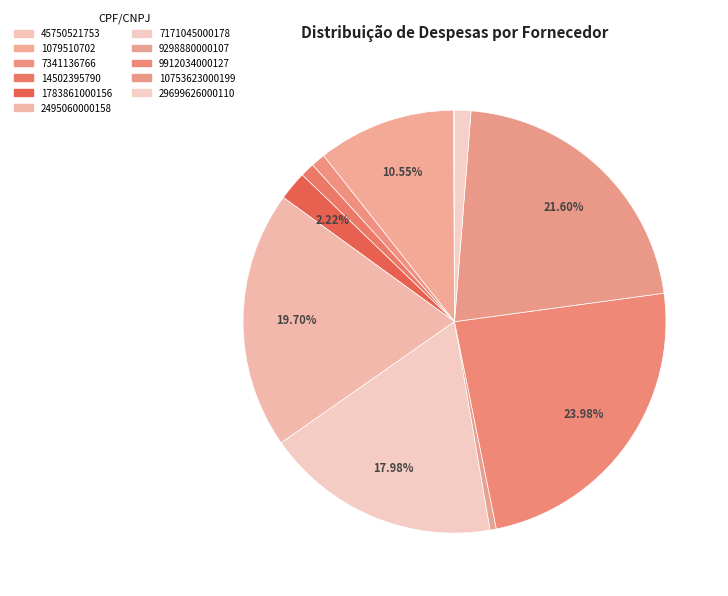

How many segments does this pie chart have?

11